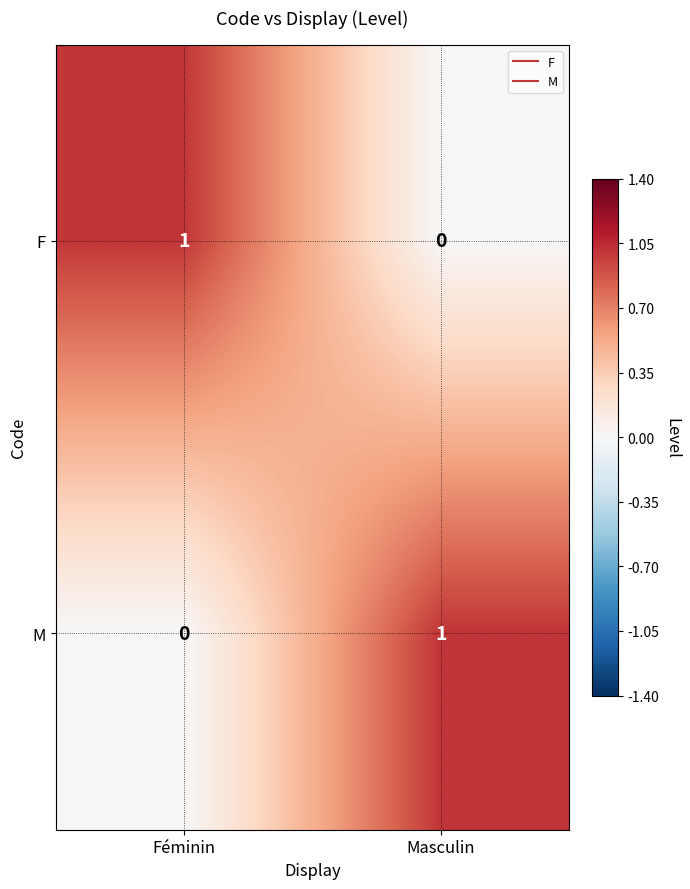

How many distinct data groups are displayed?

2